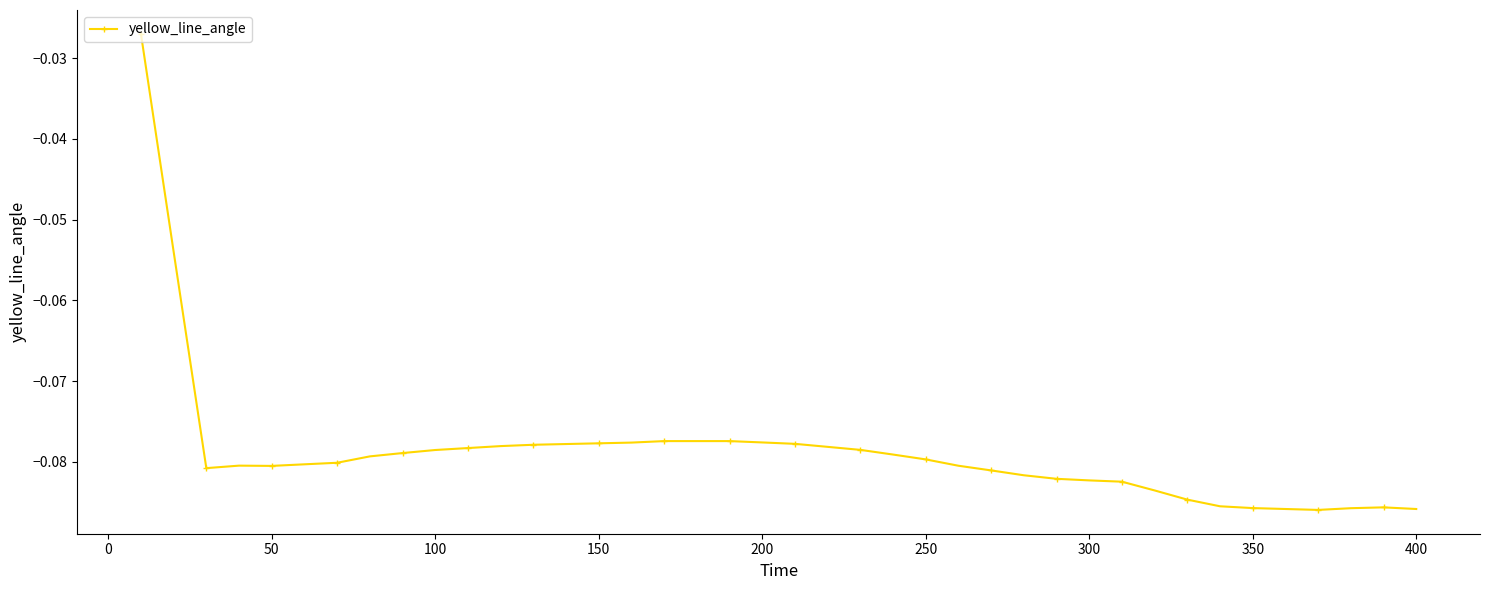

True or false: there are more than 0 points higher than both neighbors.

True